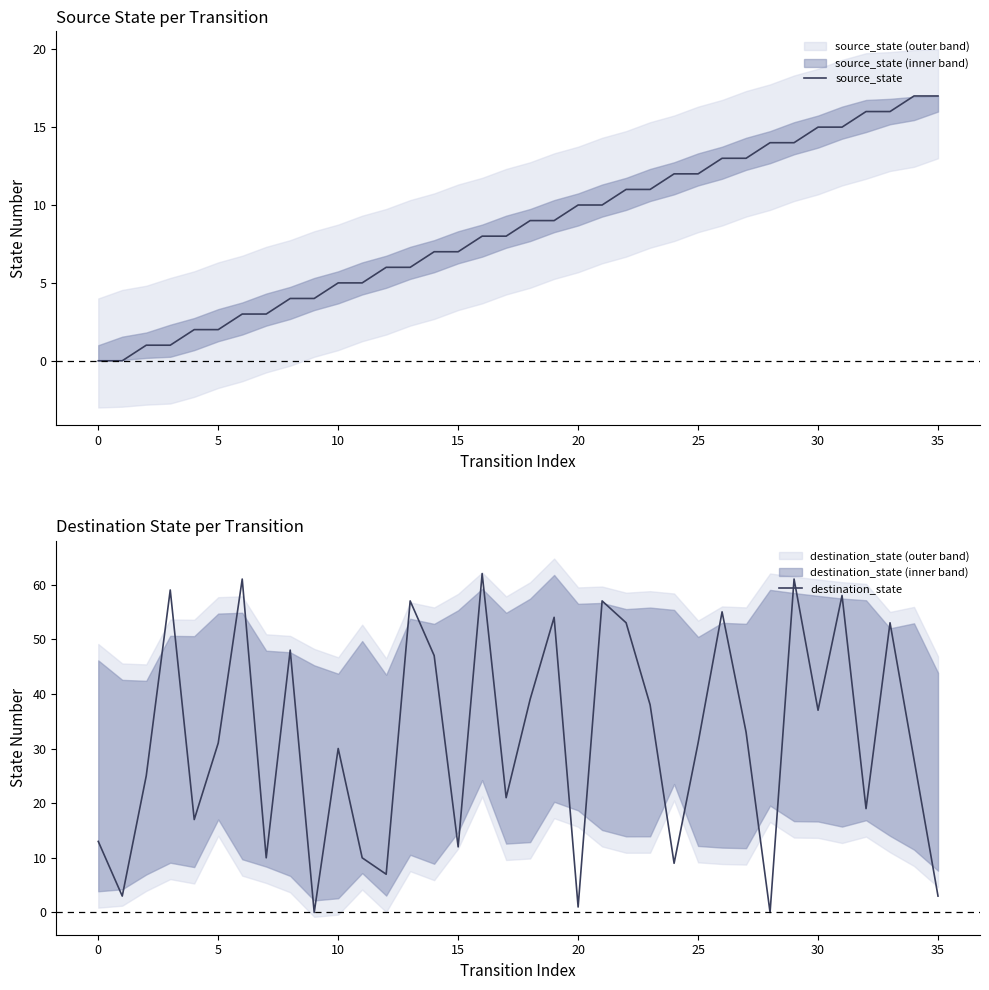

The value of source_state at 18 is 9. True or false?

True